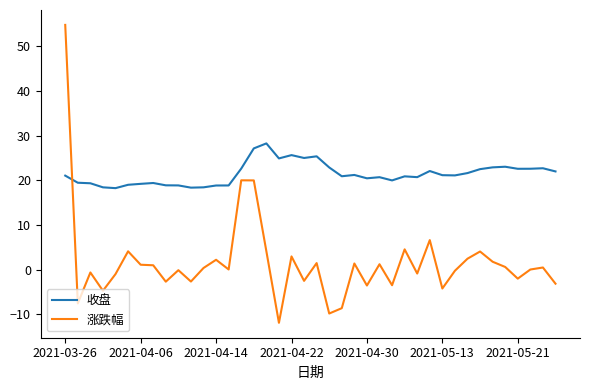

Which series ends up on top after the final intersection of 涨跌幅 and 收盘?

收盘